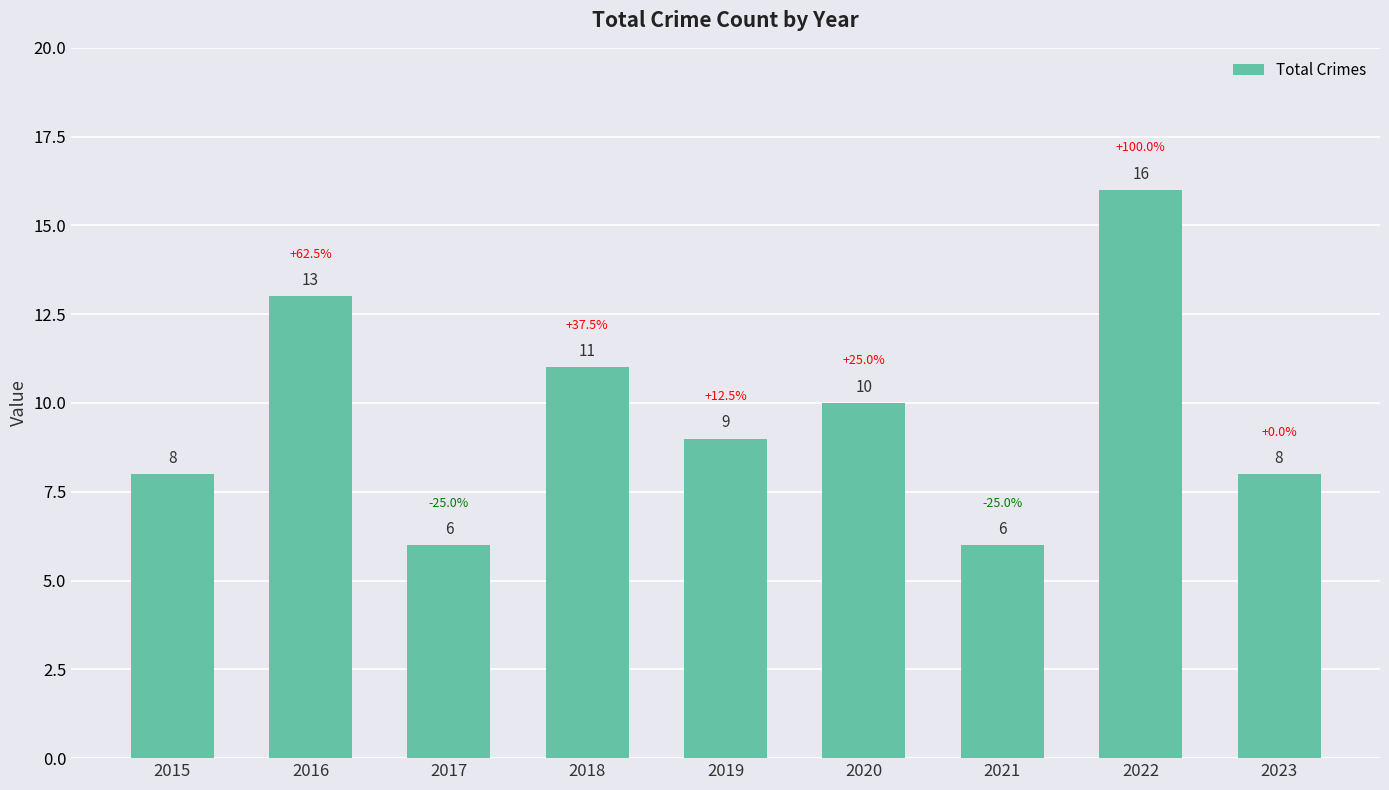

What is the change in value from 2016 to 2018?

-2